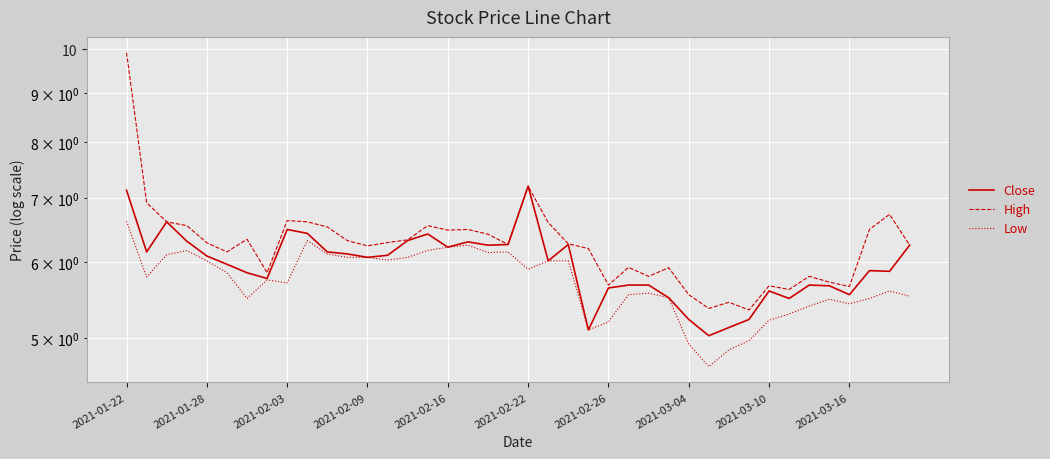

What is the value of the Close point at the 16th from the left?

6.4